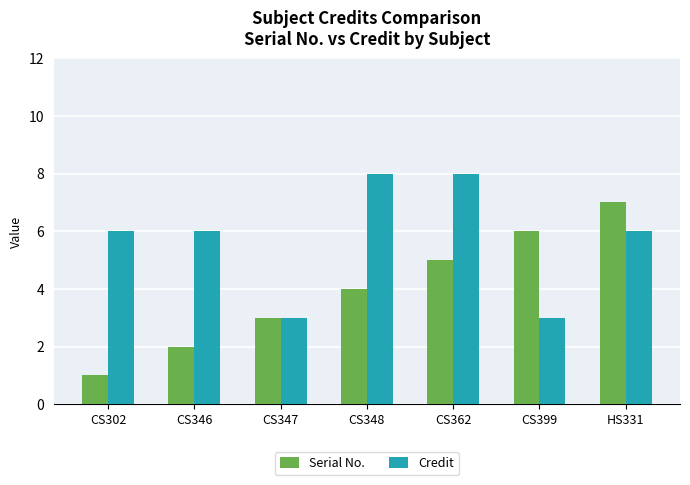

True or false: Serial No. has a value of 7 at HS331.

True